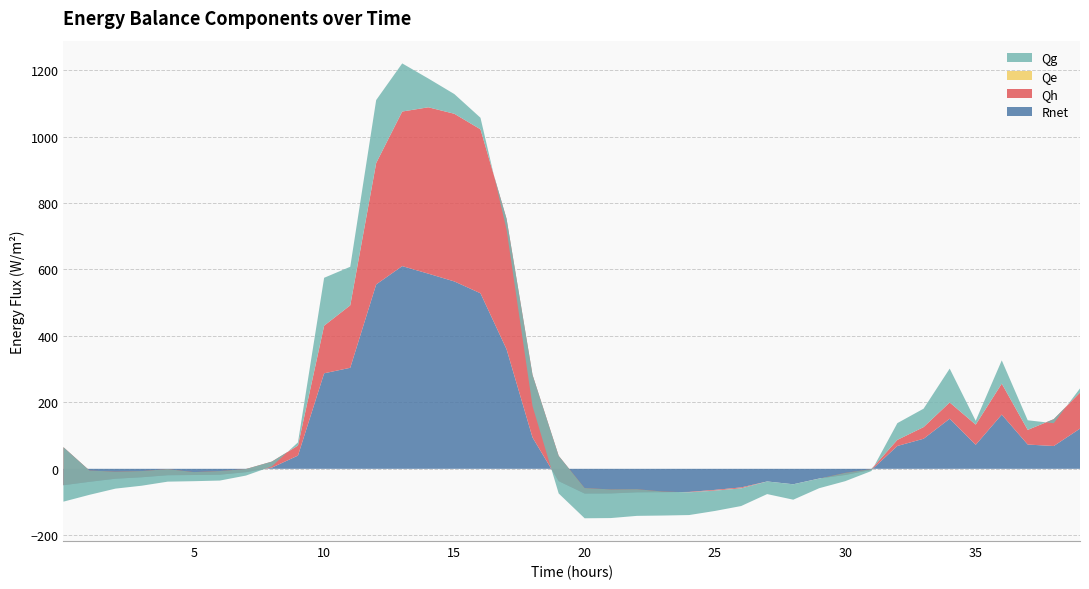

Reading left to right, what are all the values shown in this chart?

Rnet: -49.4	-39.1	-29.8	-25.4	-19.3	-18.6	-17.7	-10.2	3.7	39.8	287.5	304.1	555.0	610.2	587.4	564.0	528.4	360.1	94.3	-37.1	-74.4	-74.1	-70.8	-70.3	-69.6	-63.4	-56.0	-38.0	-46.5	-29.2	-18.6	-3.3	68.8	90.5	150.8	72.3	163.2	73.1	68.6	121.0
Qh: 114.6	33.9	21.3	18.7	18.4	8.7	11.0	9.5	18.1	30.2	143.3	188.0	365.4	465.3	500.8	504.7	493.5	392.6	188.5	76.1	16.6	12.1	9.5	1.9	-1.2	-2.3	-2.9	-0.1	-0.1	-0.3	6.5	2.5	18.3	35.0	48.9	60.7	93.2	44.1	80.9	108.5
Qe: 0.0	0.0	0.0	0.0	0.0	0.0	0.0	0.0	0.0	0.0	0.0	0.0	0.0	0.0	0.0	0.0	0.0	0.0	0.0	0.0	0.0	0.0	0.0	0.0	0.0	0.0	0.0	0.0	0.0	0.0	0.0	0.0	0.0	0.0	0.0	0.0	0.0	0.0	0.0	0.0
Qg: -164.0	-73.0	-51.1	-44.2	-37.7	-27.4	-28.7	-19.6	-14.5	9.6	144.1	116.1	189.6	144.9	86.6	59.3	34.8	-32.6	-94.2	-113.2	-91.0	-86.3	-80.3	-72.3	-68.4	-61.1	-53.2	-37.9	-46.4	-28.9	-25.1	-5.9	50.5	55.4	101.9	11.6	70.0	29.0	-12.3	12.5